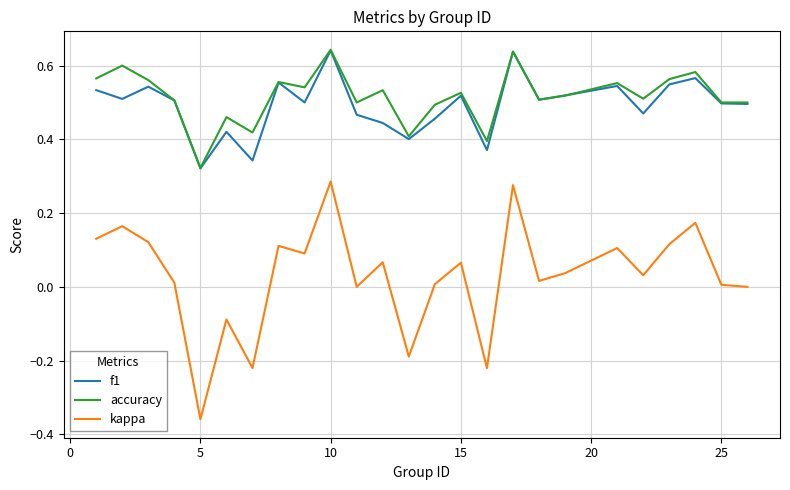

True or false: kappa and accuracy cross at least once.

False